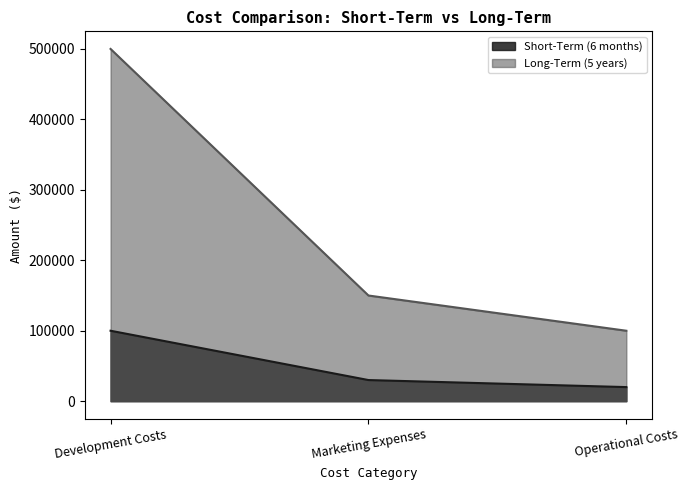

Rank the series by their maximum value, from highest to lowest.

Long-Term (5 years), Short-Term (6 months)